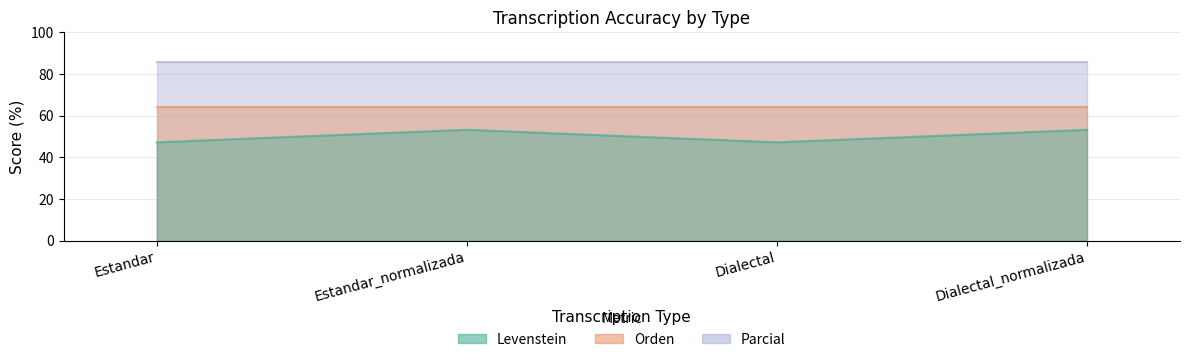

Does the chart display data point markers on the line(s)?

No